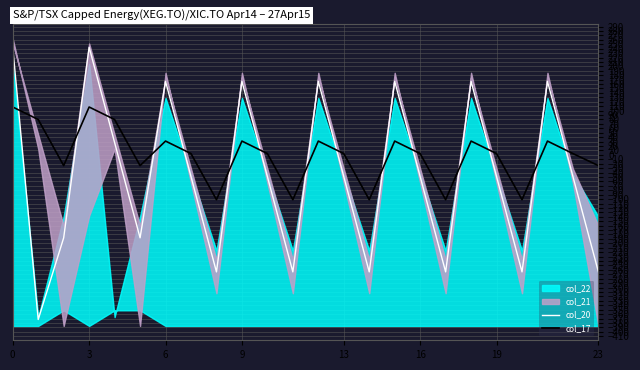

What is the sum of the col_20 values at 12 and 20?

-98.4